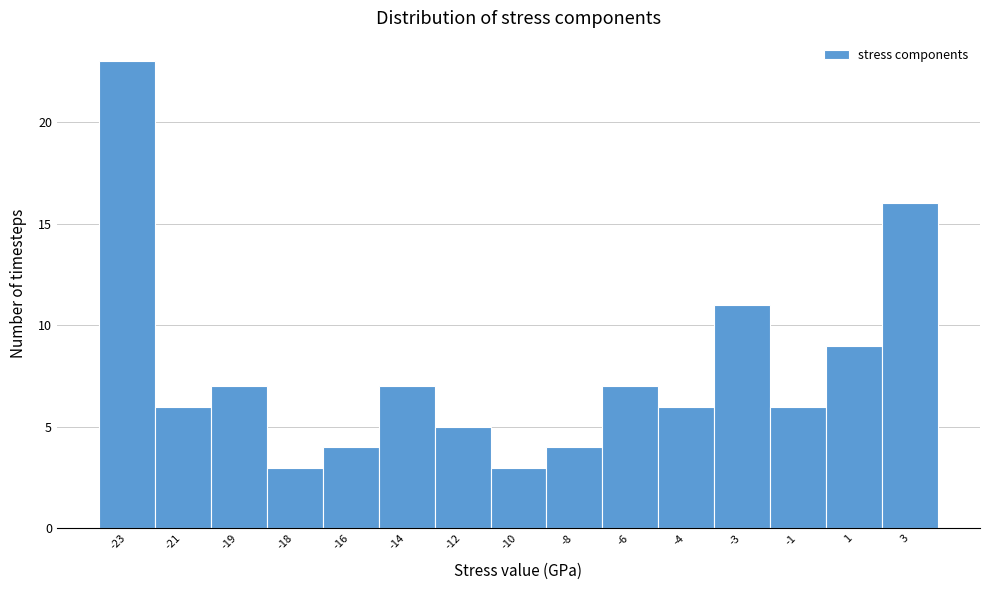

Reading left to right, list all the values displayed in this chart.

23	6	7	3	4	7	5	3	4	7	6	11	6	9	16